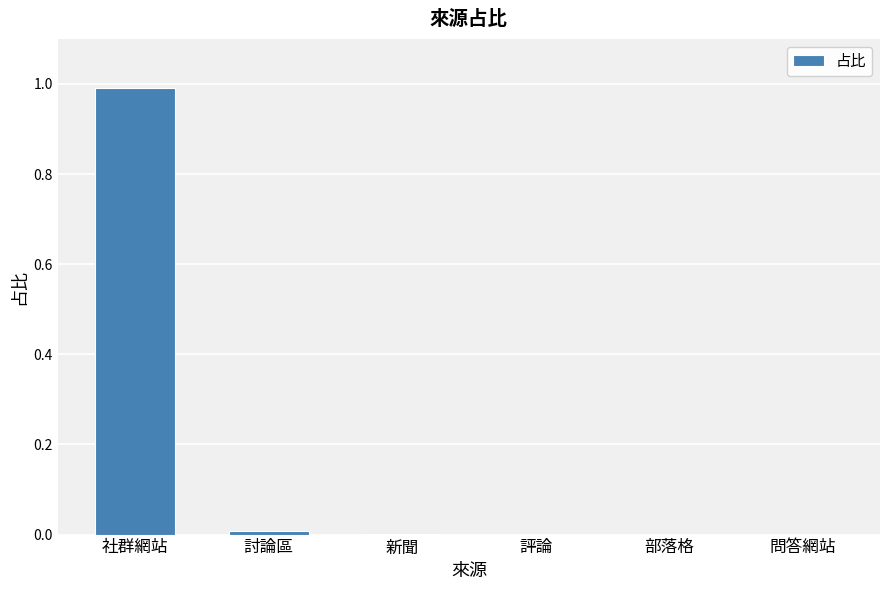

Is it true that the value at 問答網站 is 0.0?

True